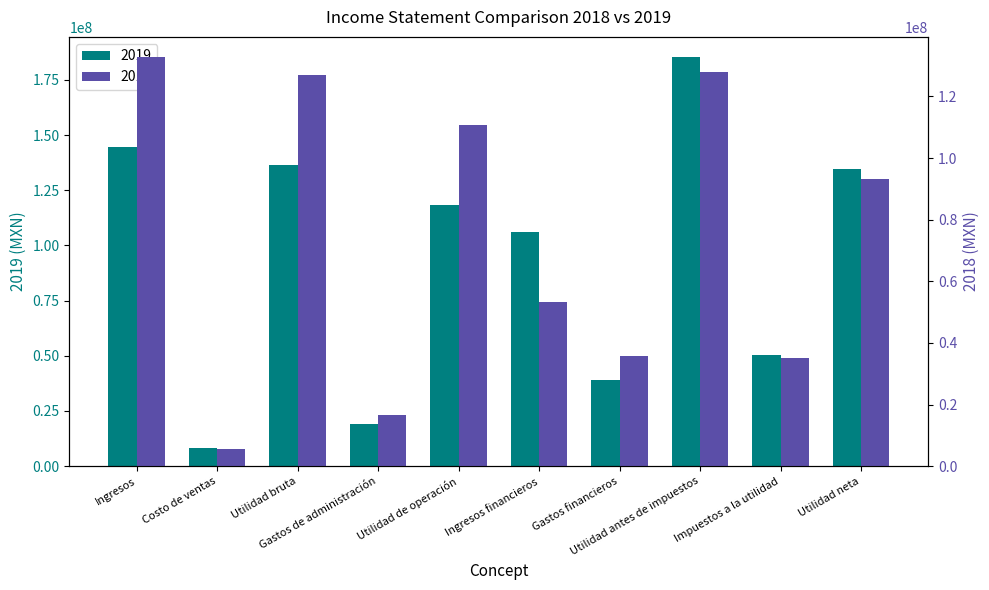

What is the label of the 9th bar from the right?

Costo de ventas